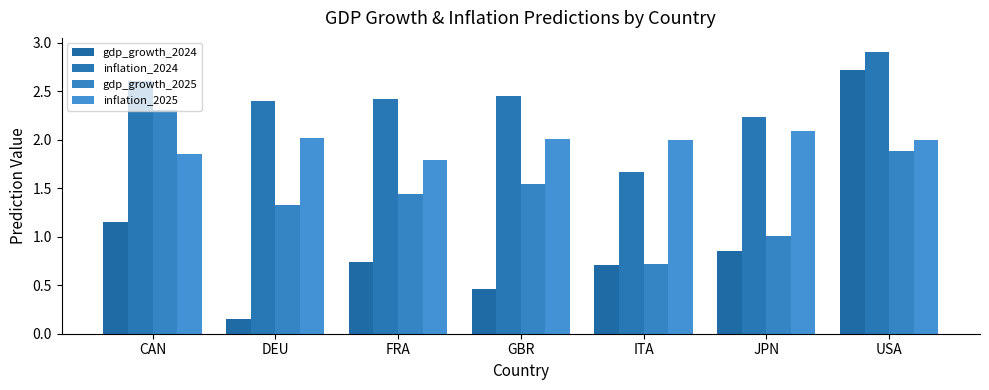

Reading right to left, transcribe all the data shown in this chart.

gdp_growth_2024: 2.7	0.9	0.7	0.5	0.7	0.2	1.2
inflation_2024: 2.9	2.2	1.7	2.5	2.4	2.4	2.6
gdp_growth_2025: 1.9	1.0	0.7	1.5	1.4	1.3	2.3
inflation_2025: 2.0	2.1	2.0	2.0	1.8	2.0	1.9